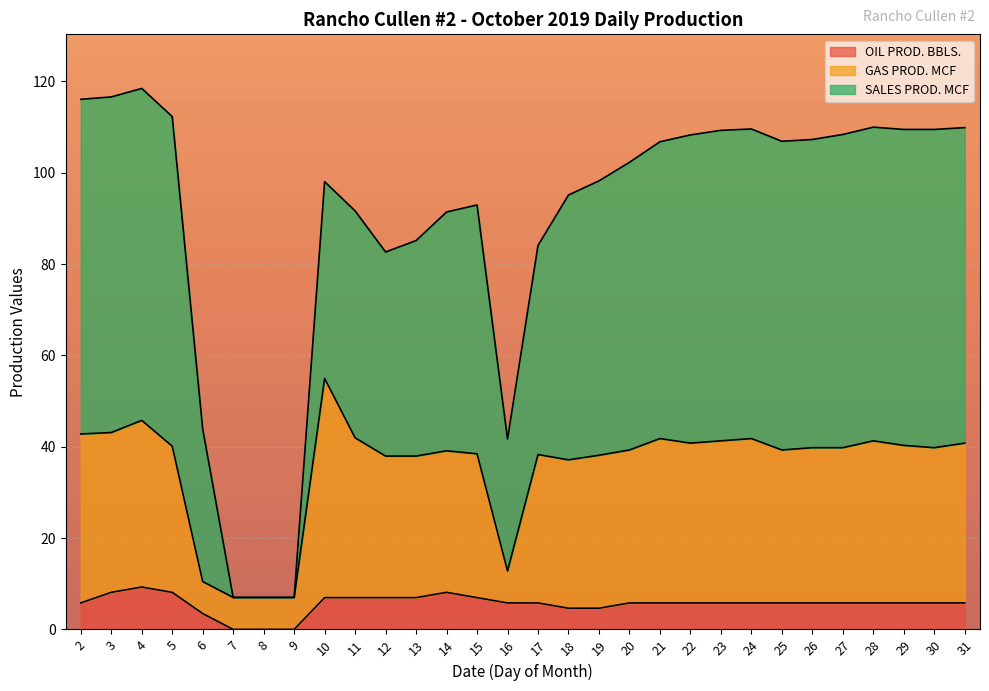

What is the difference between the highest and lowest values at 3?

108.5